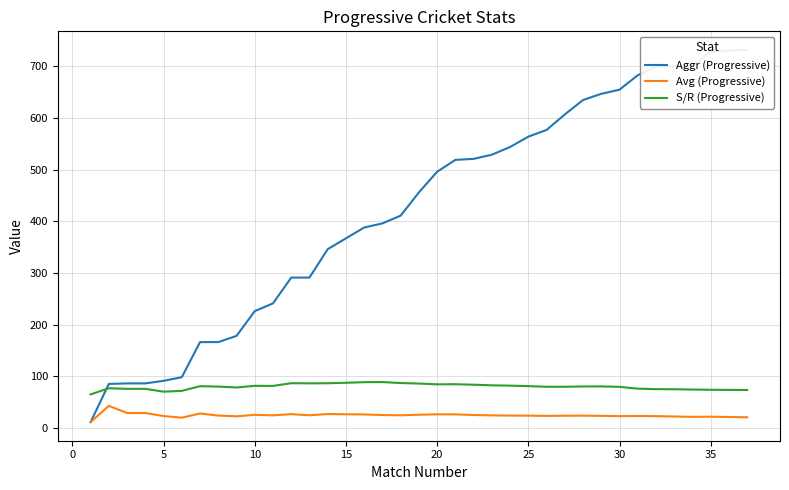

What is the minimum value for S/R (Progressive)?

64.7